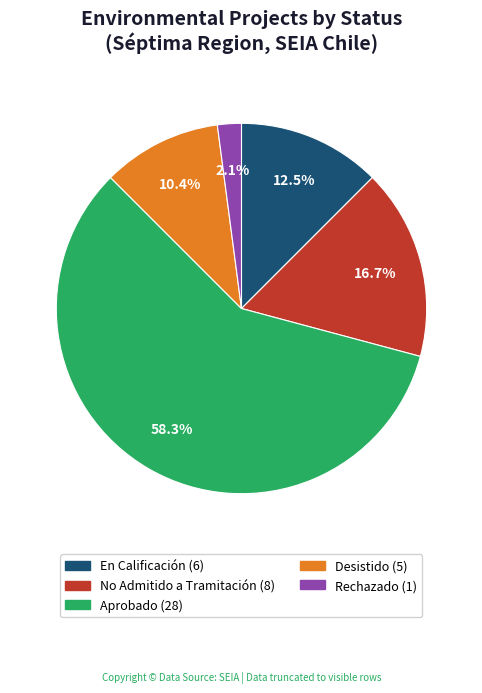

The Desistido slice represents 10% of the pie. True or false?

True